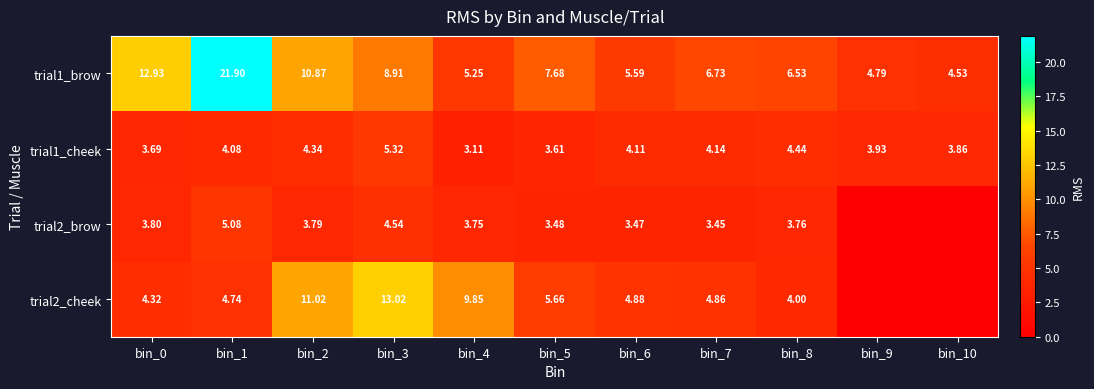

Is the value of trial2_cheek at bin_8 greater than the value of trial1_cheek at bin_5?

Yes